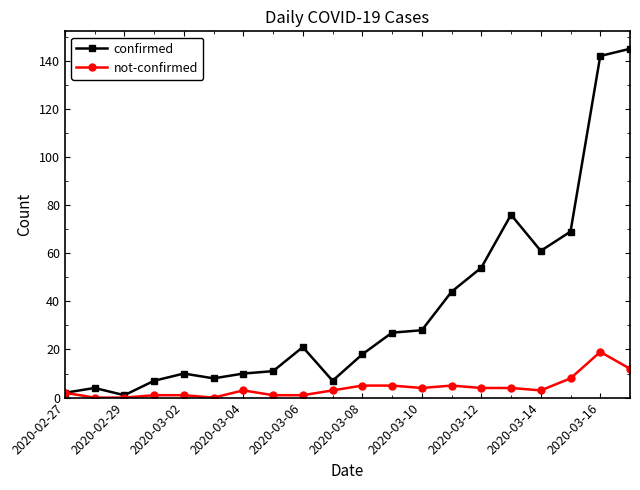

What is the maximum value for not-confirmed?

19